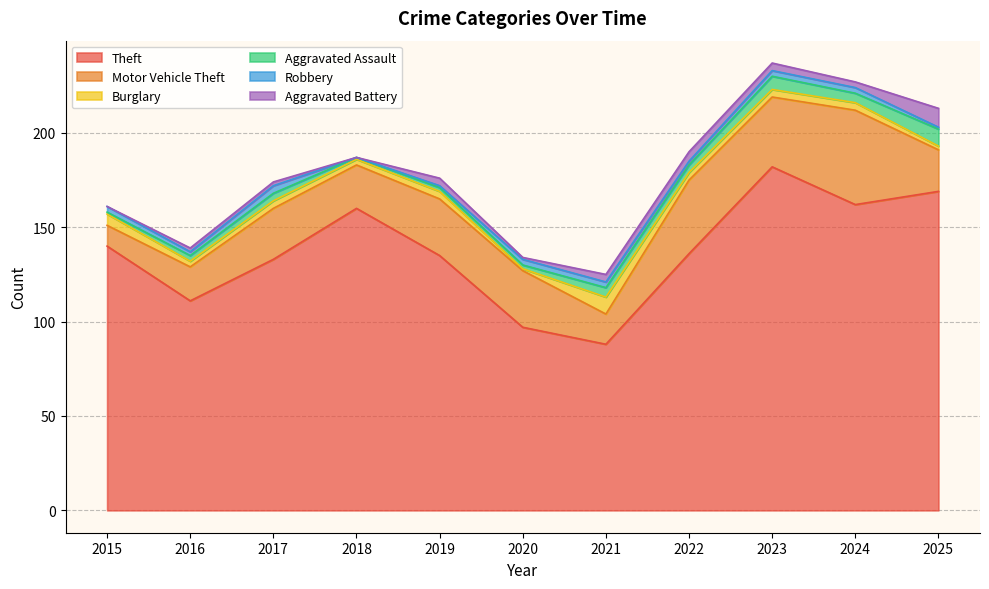

What is the sum of the Aggravated Assault values at 2019 and 2021?

7